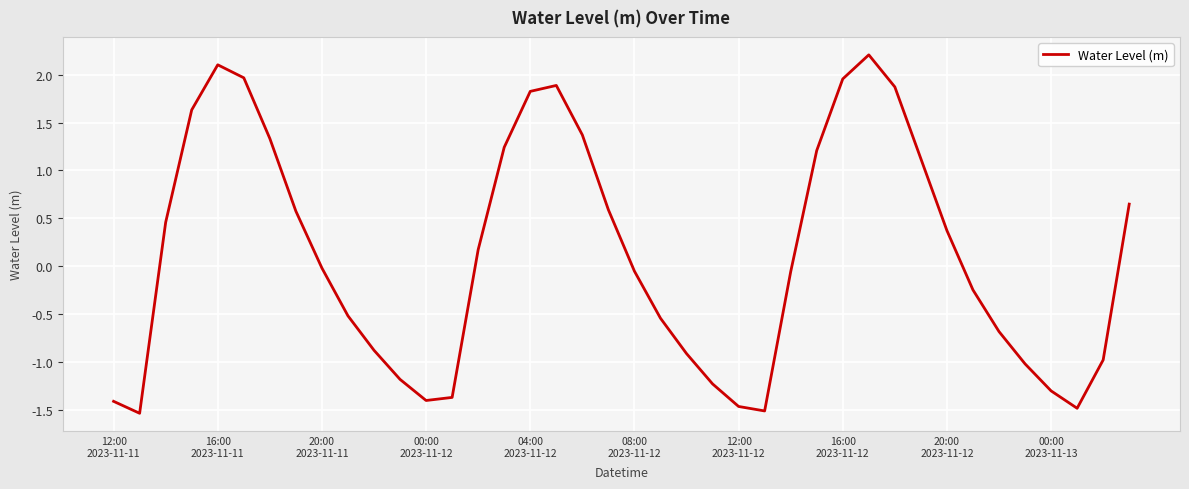

What is the maximum value shown in the chart?

2.2